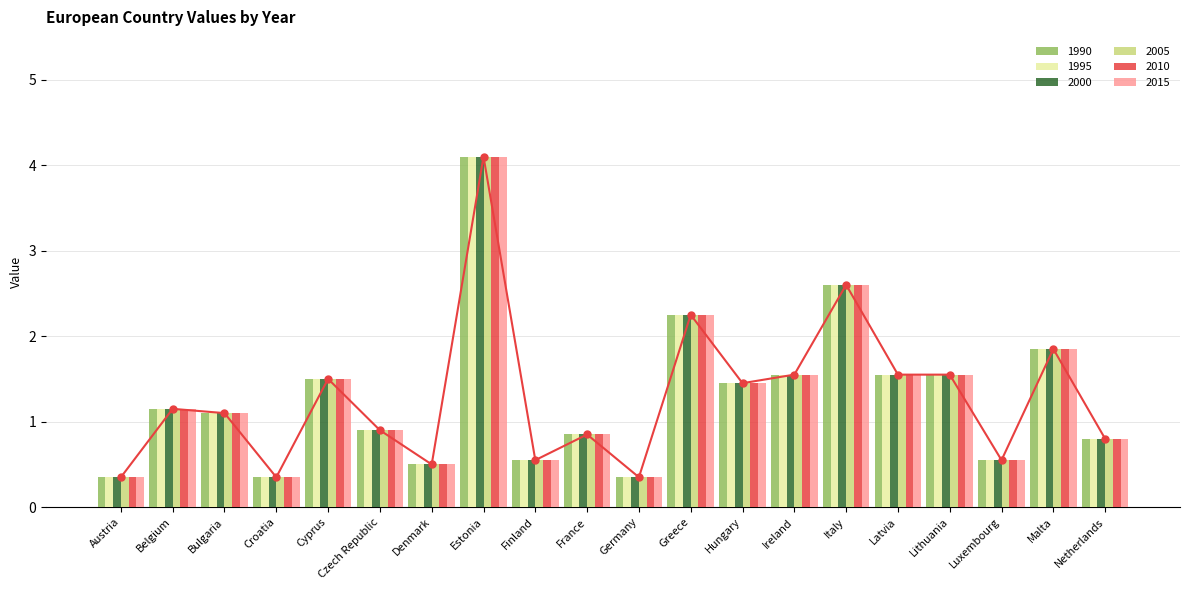

What is the value of the 1995 bar at the 10th from the left?

0.8